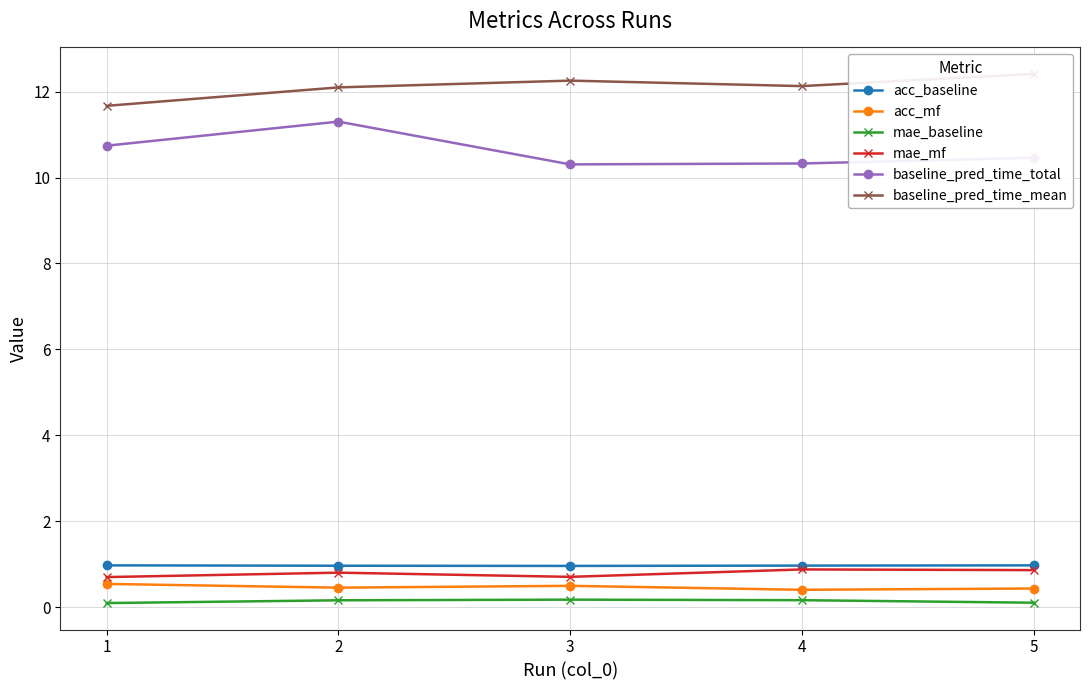

True or false: acc_baseline has more than 1 points higher than both neighbors.

False